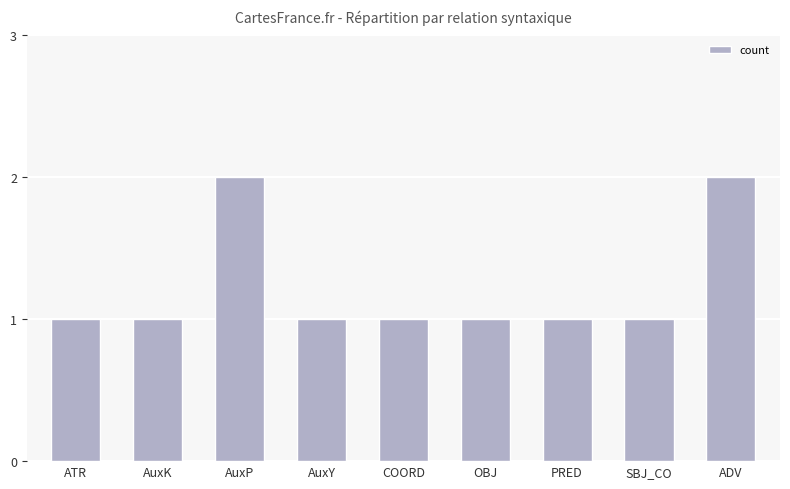

What is the label of the 8th bar from the right?

AuxK